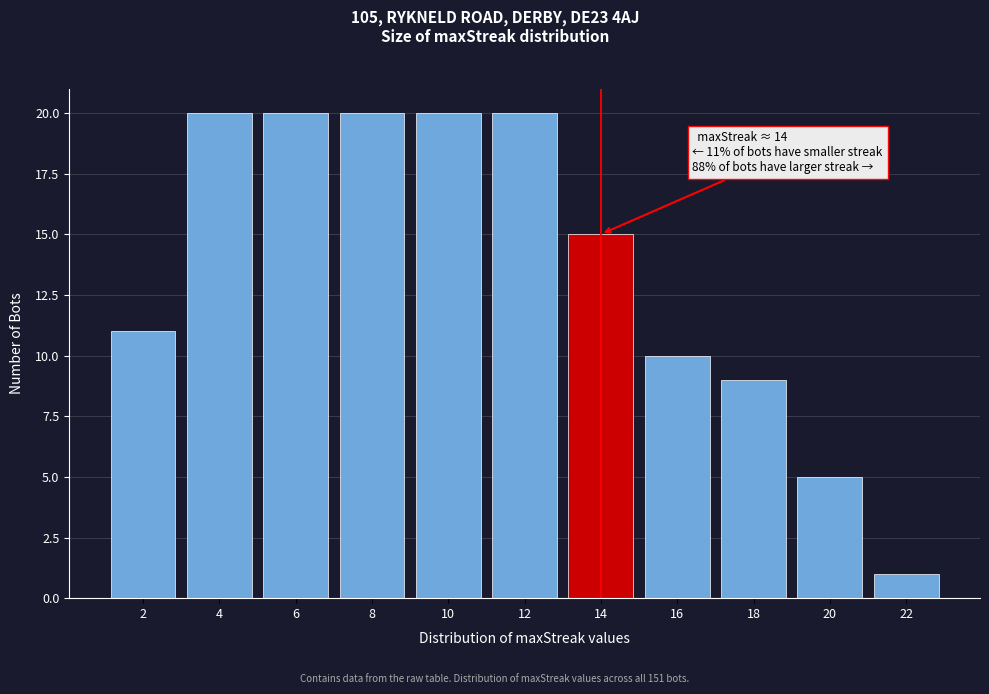

Reading left to right, extract all data points from this chart.

11	20	20	20	20	20	15	10	9	5	1